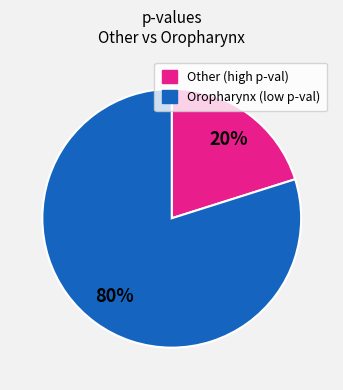

To the nearest percent, what is the difference between the largest and smallest slice percentages?

60%